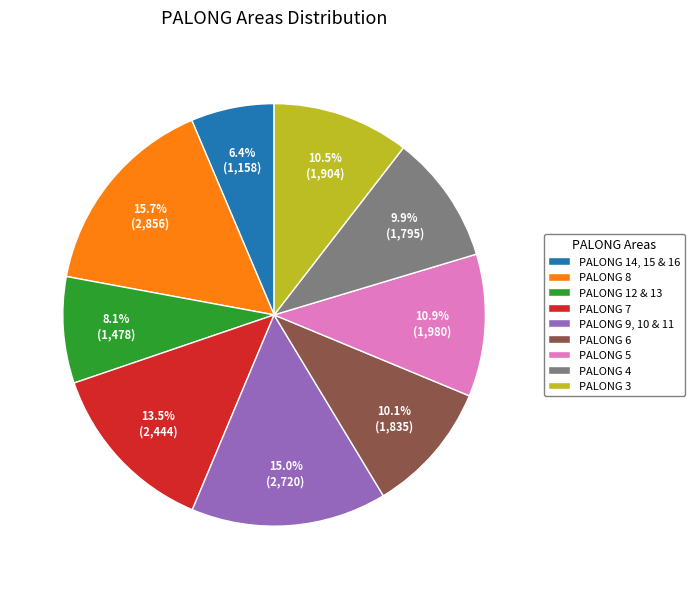

What percentage do PALONG 9, 10 & 11 and PALONG 6 together represent?

25.1%